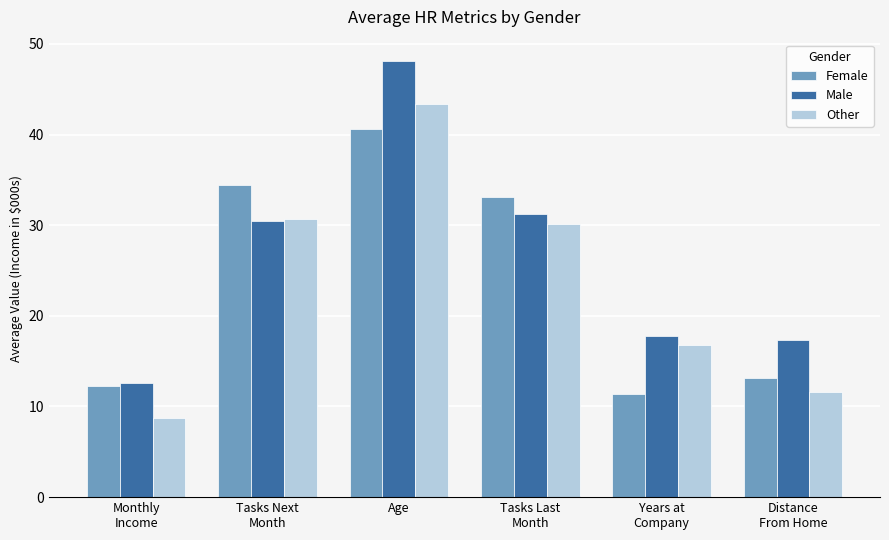

What is the sum of all Female values?

144.9